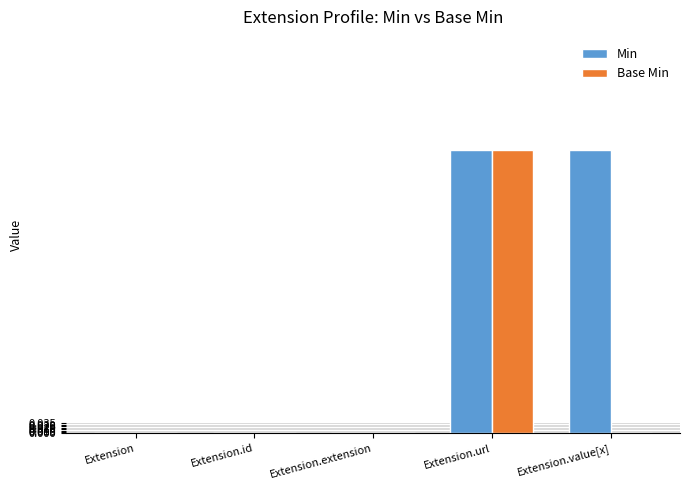

Is the value of Base Min at Extension.value[x] greater than the value of Min at Extension.value[x]?

No